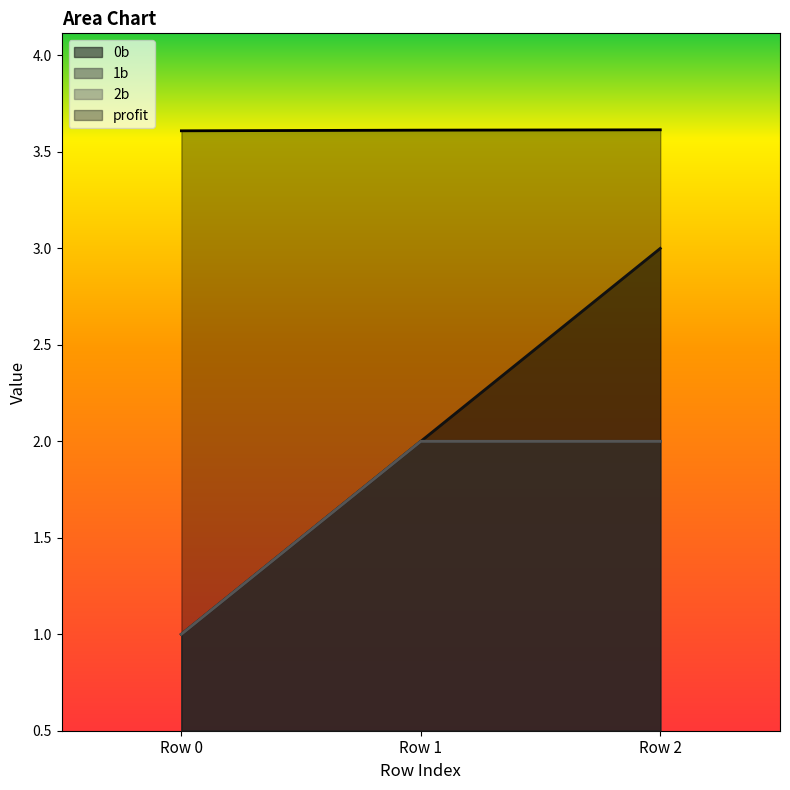

What is the difference between the maximum and minimum values in the 0b series?

2.0